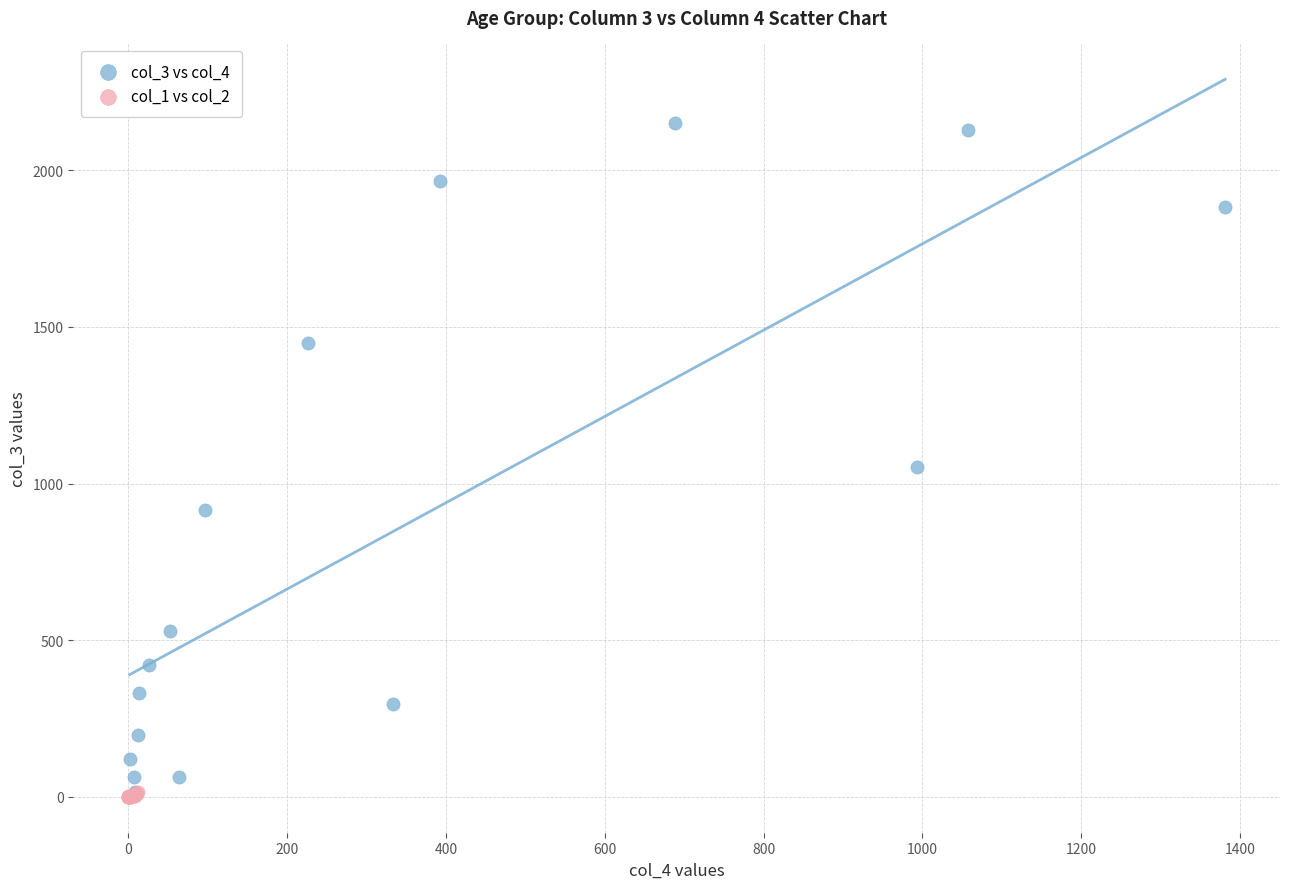

Which series has the widest spread of Y values?

col_3 vs col_4